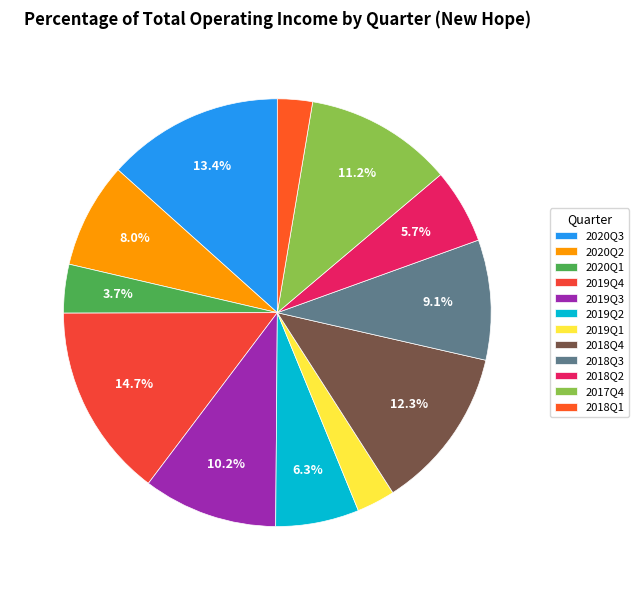

To the nearest percent, what is the difference between the largest and smallest slice percentages?

12%